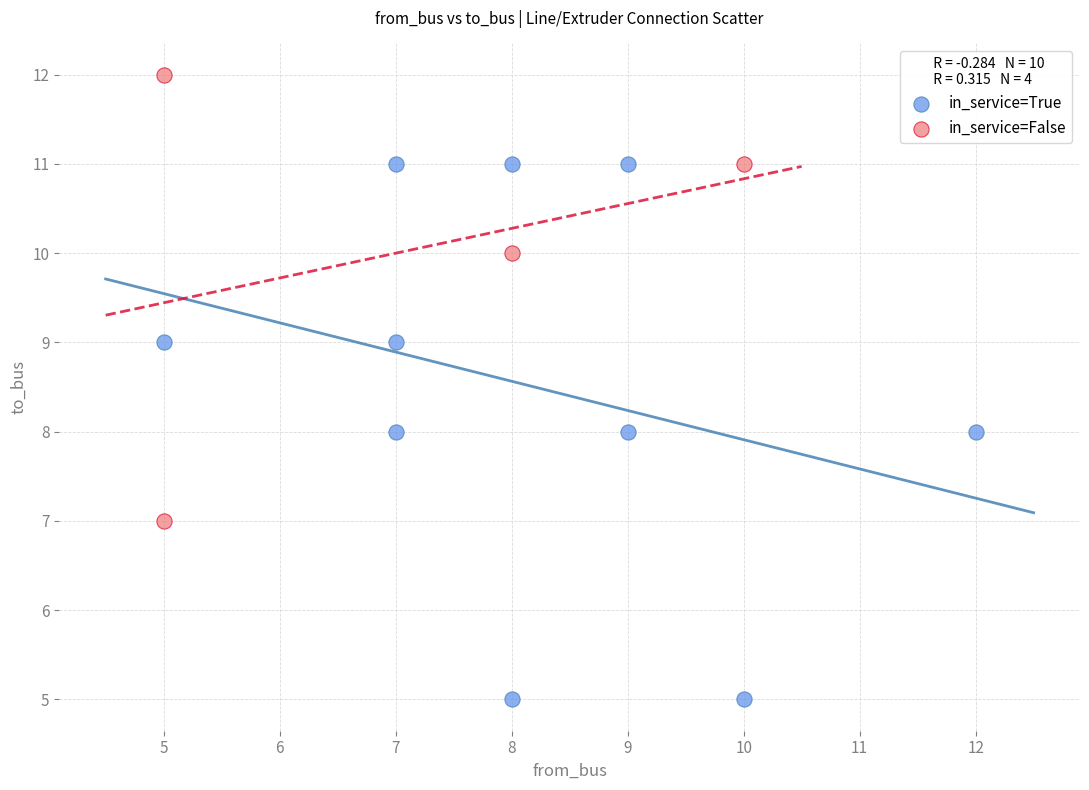

Which series has the largest Y range (max minus min)?

in_service=True